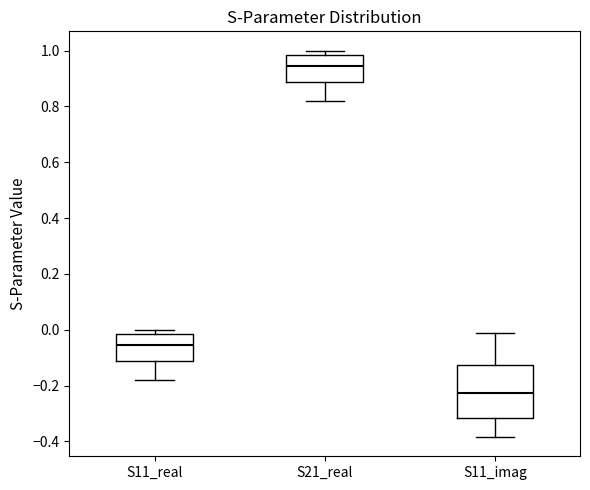

Comparing the boxes themselves (not the whiskers), which one is the tallest?

S11_imag